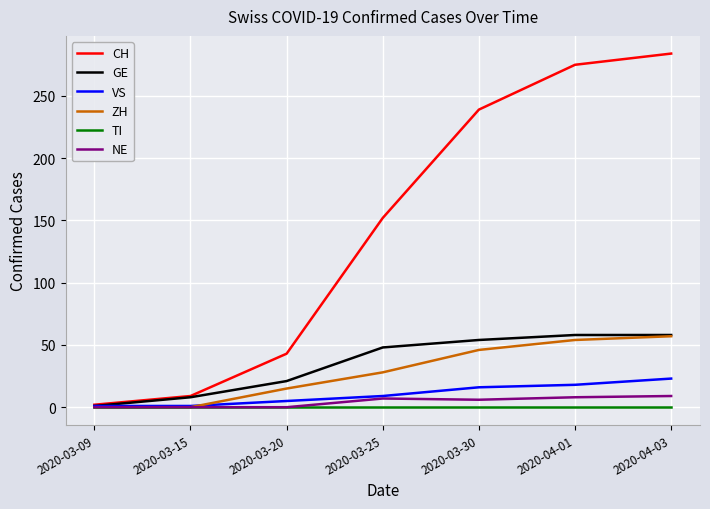

At which label is CH closest to 143?

2020-03-25